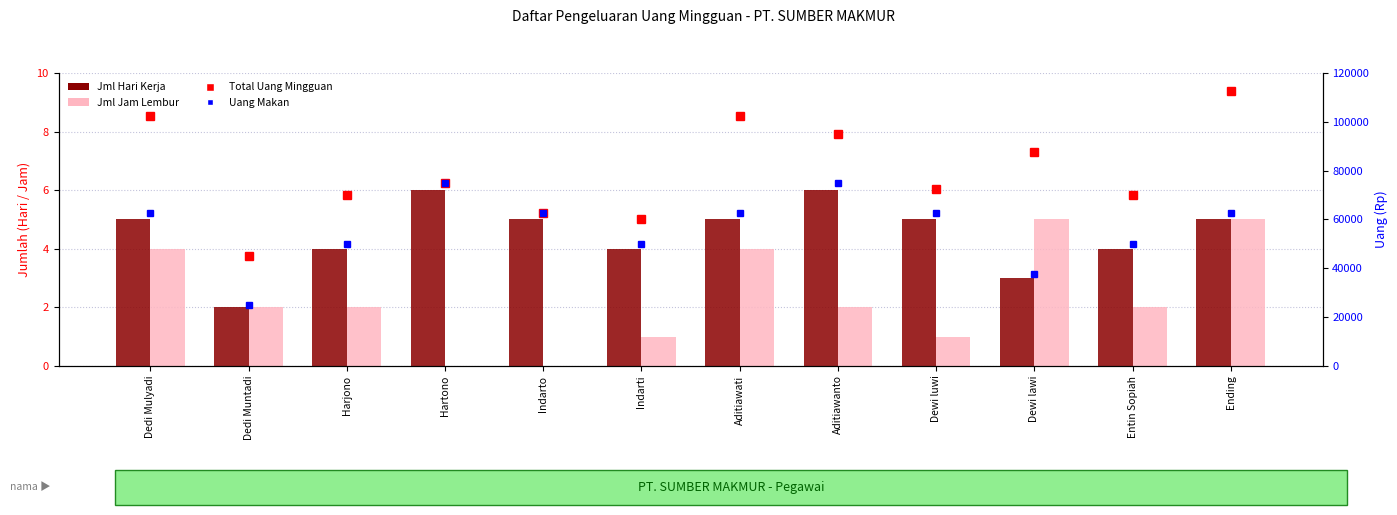

How many Jml Hari Kerja values are between 4 and 5?

8